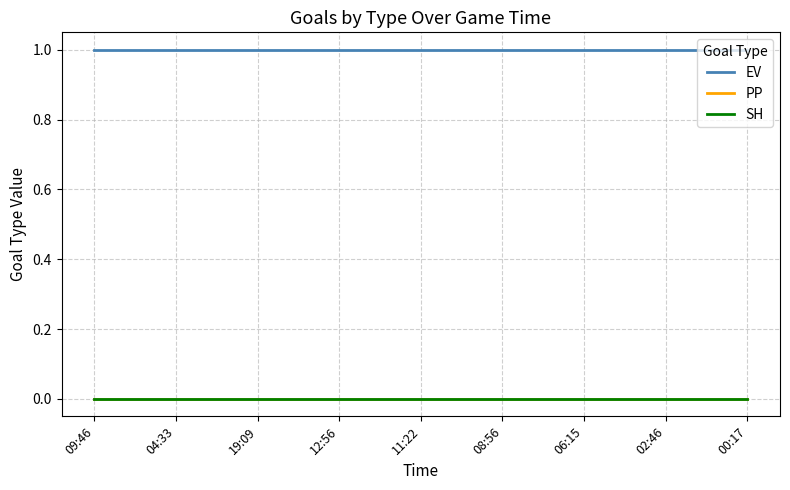

True or false: SH has more than 1 interior local peaks.

False